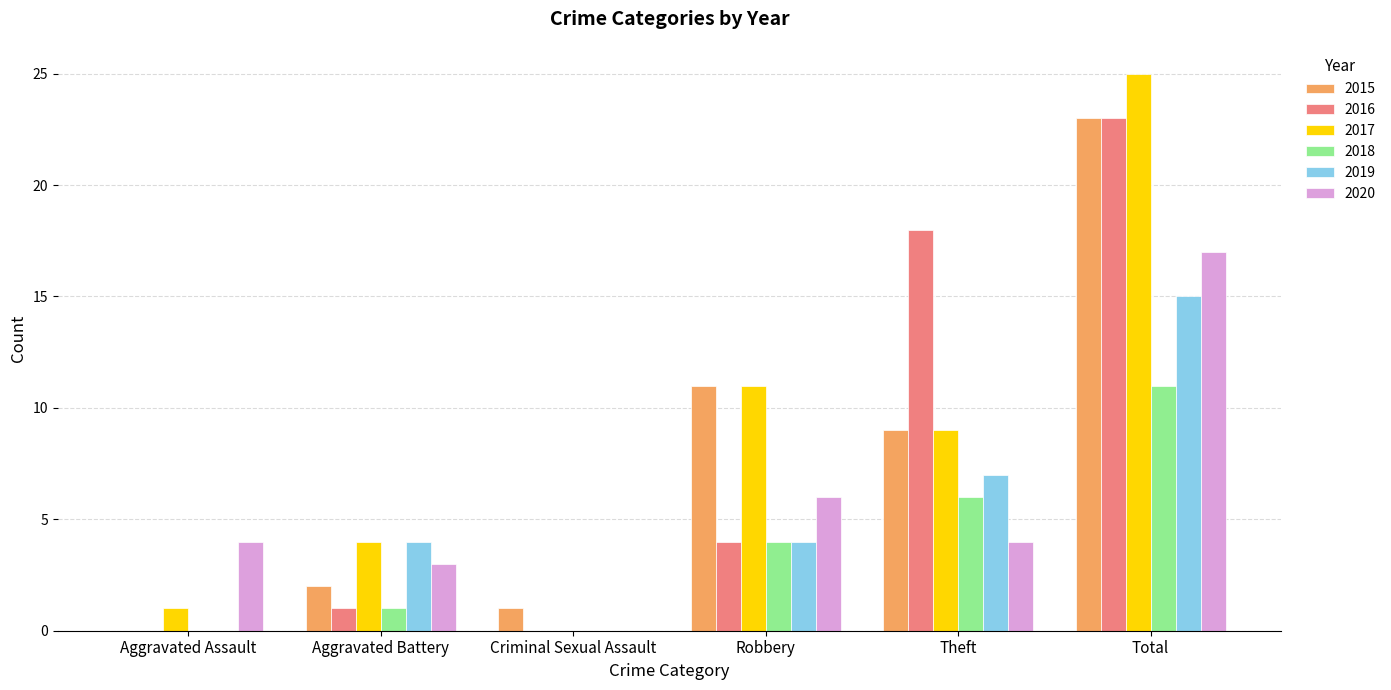

What is the total value across all series at Total?

114